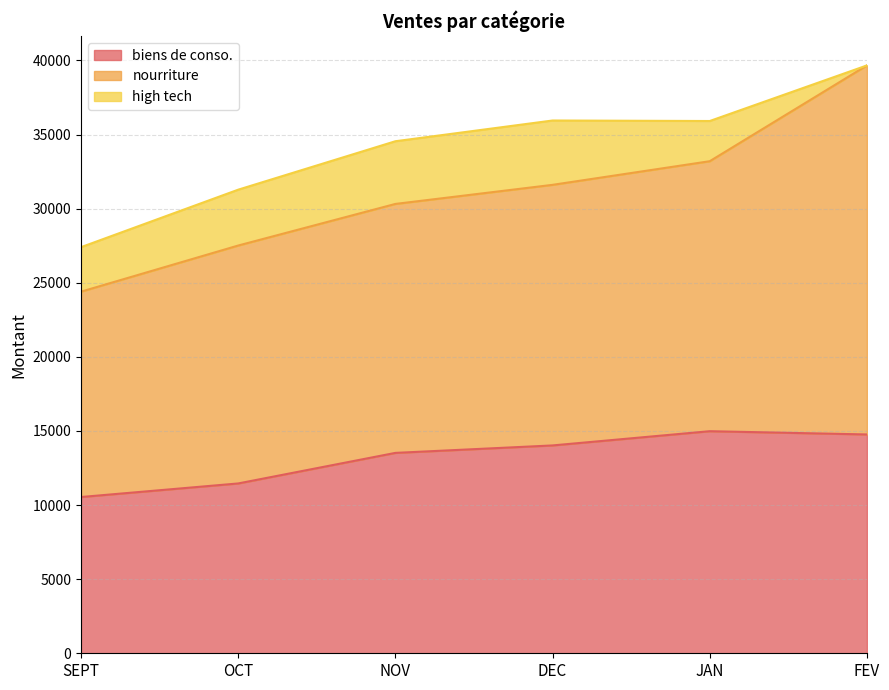

What is the highest value of the biens de conso. series?

14983.0